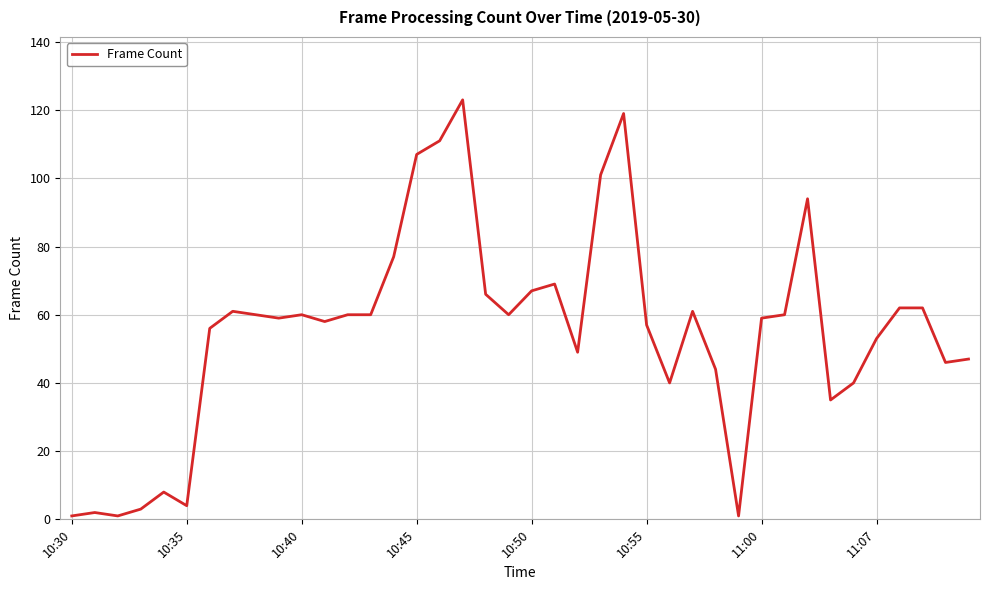

What is the difference between the maximum and minimum values?

122